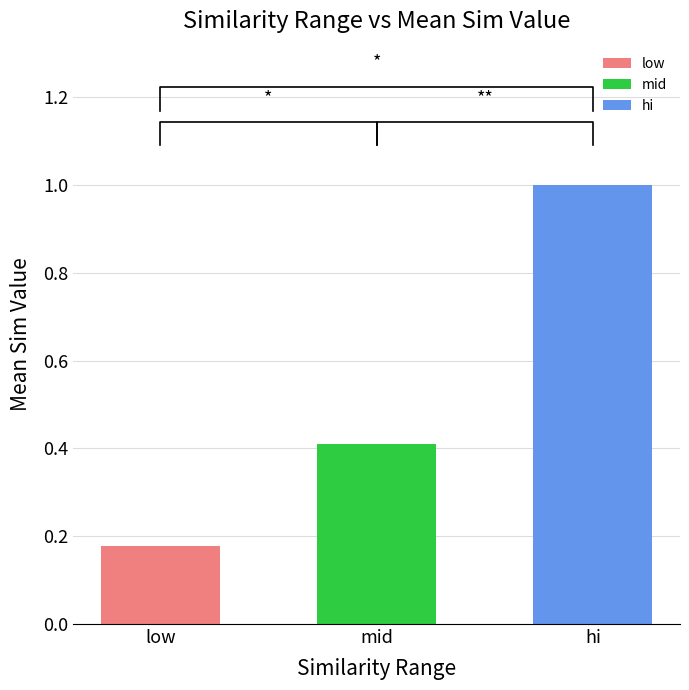

What is the average value of the hi series?

1.0